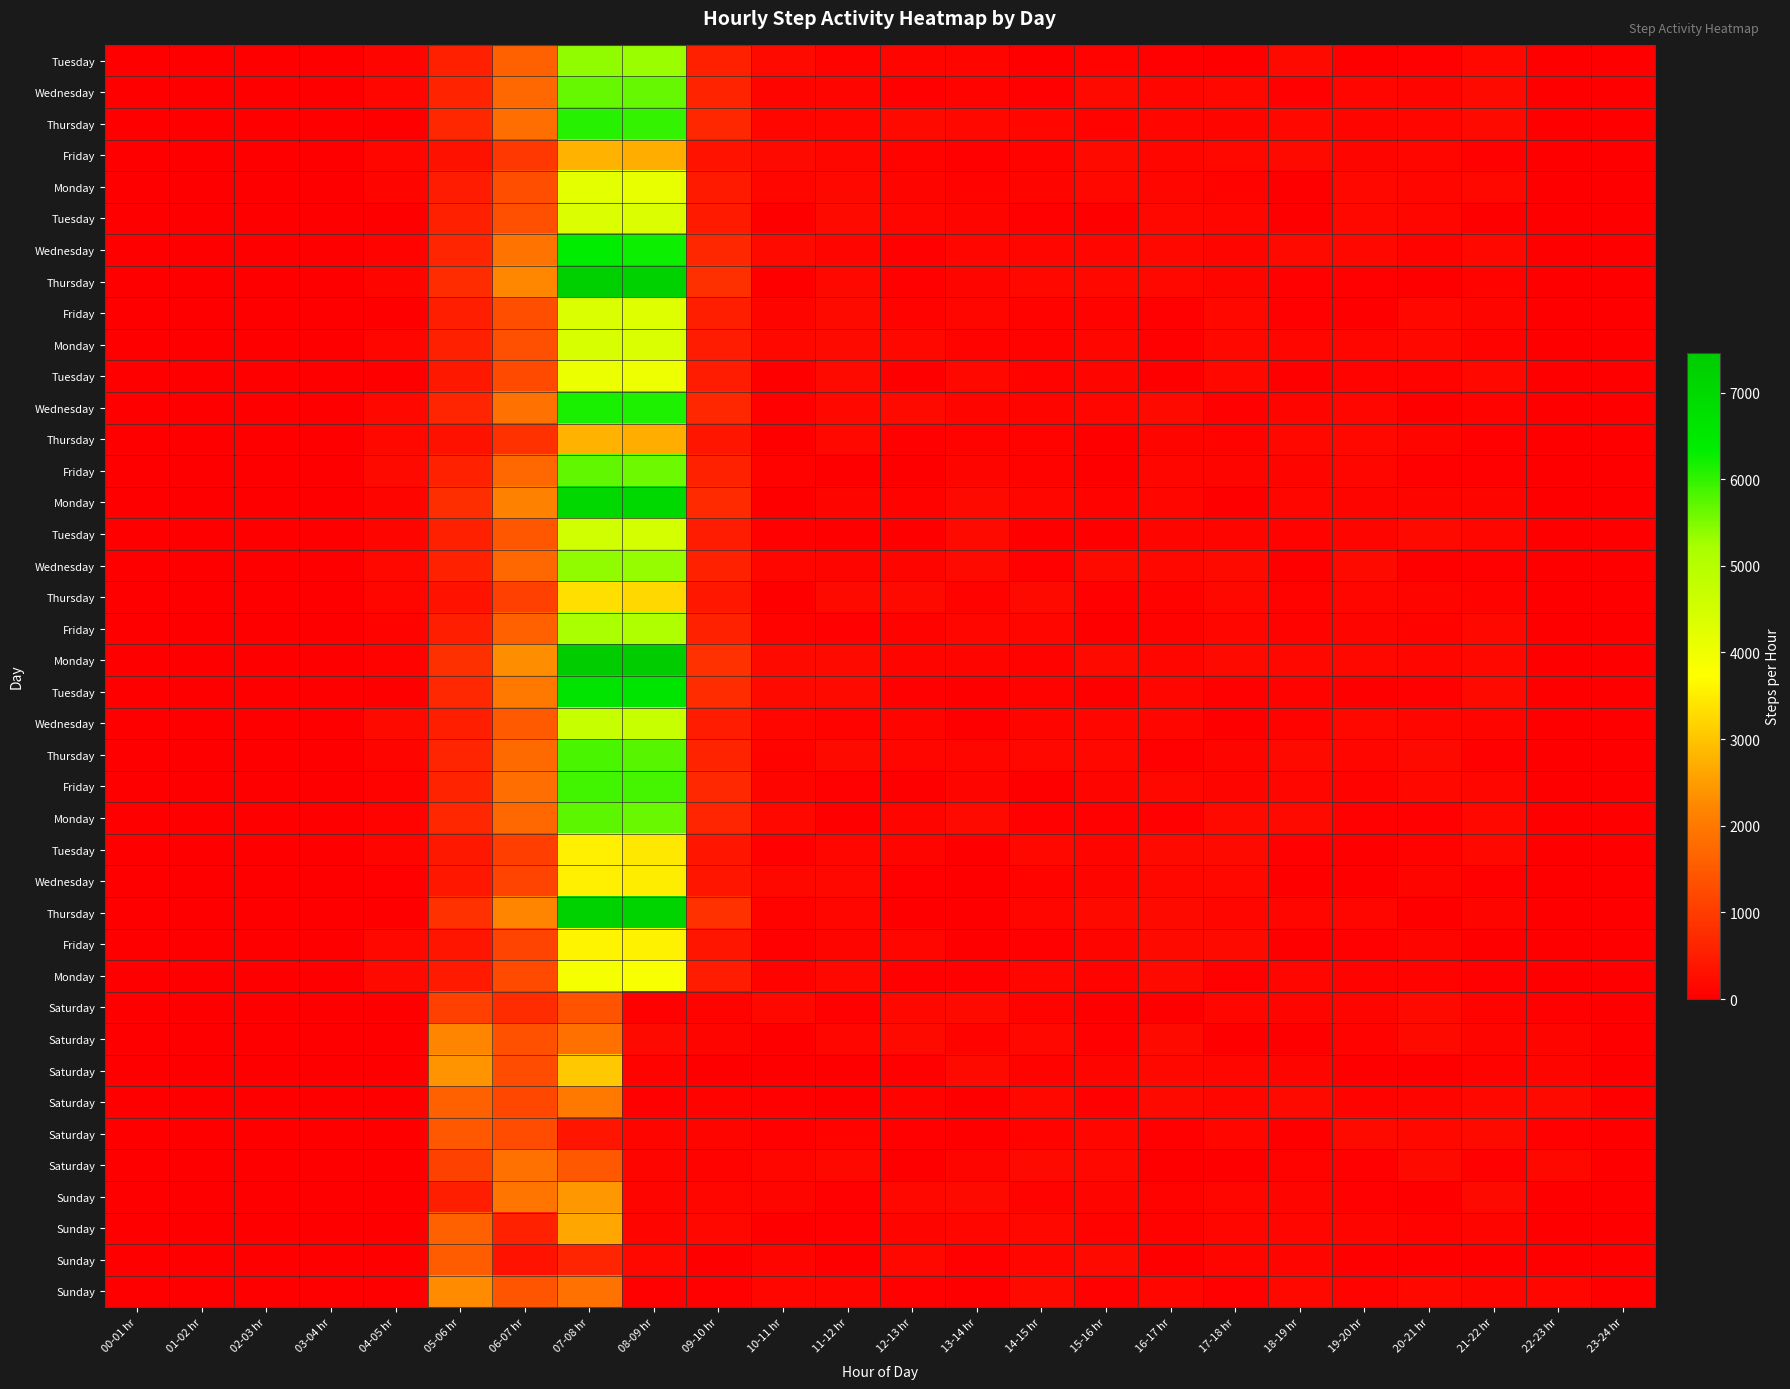

Which category has the highest value across all series?

07-08 hr